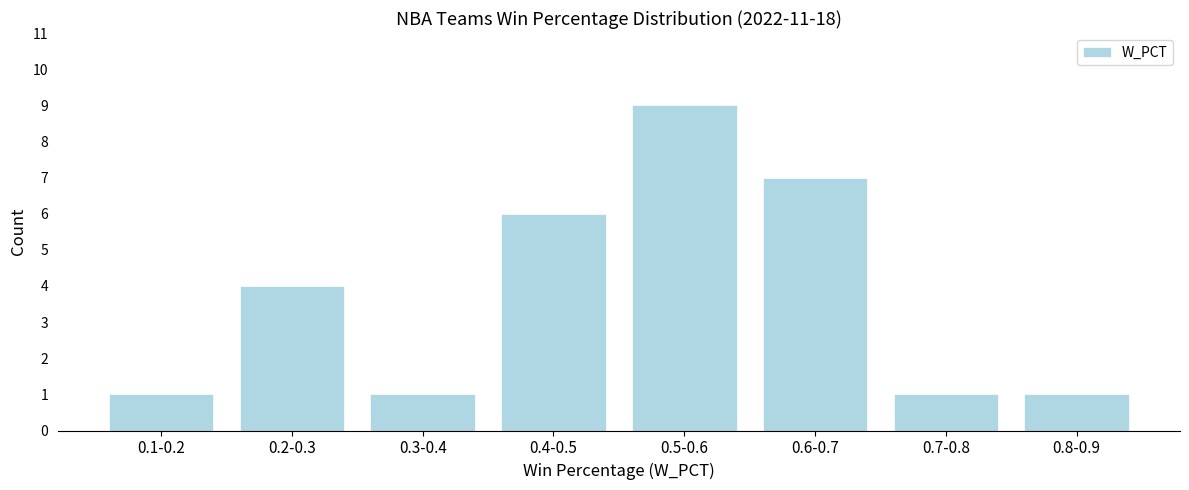

Reading left to right, list all the values displayed in this chart.

1	4	1	6	9	7	1	1